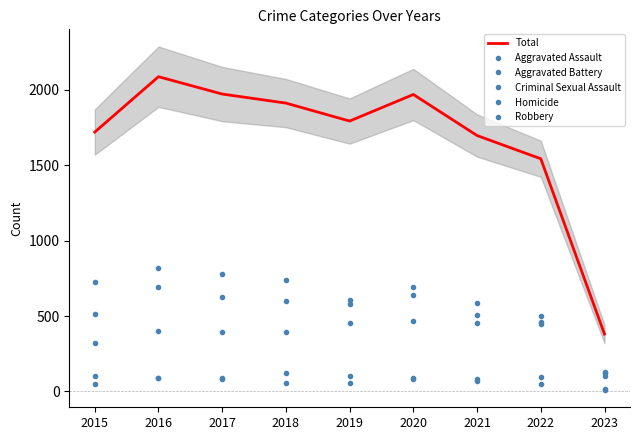

At which label is Total closest to 1233?

2022